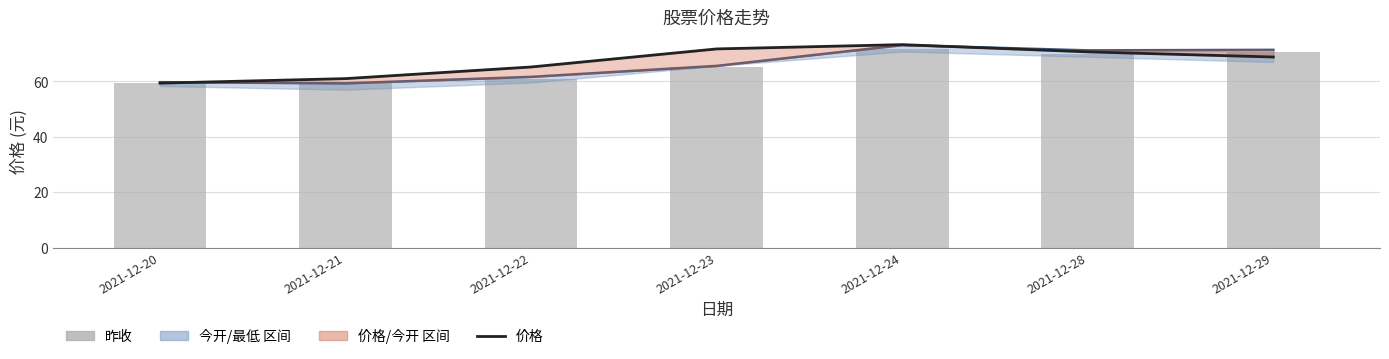

Where does the 今开 series first go above 65?

2021-12-23